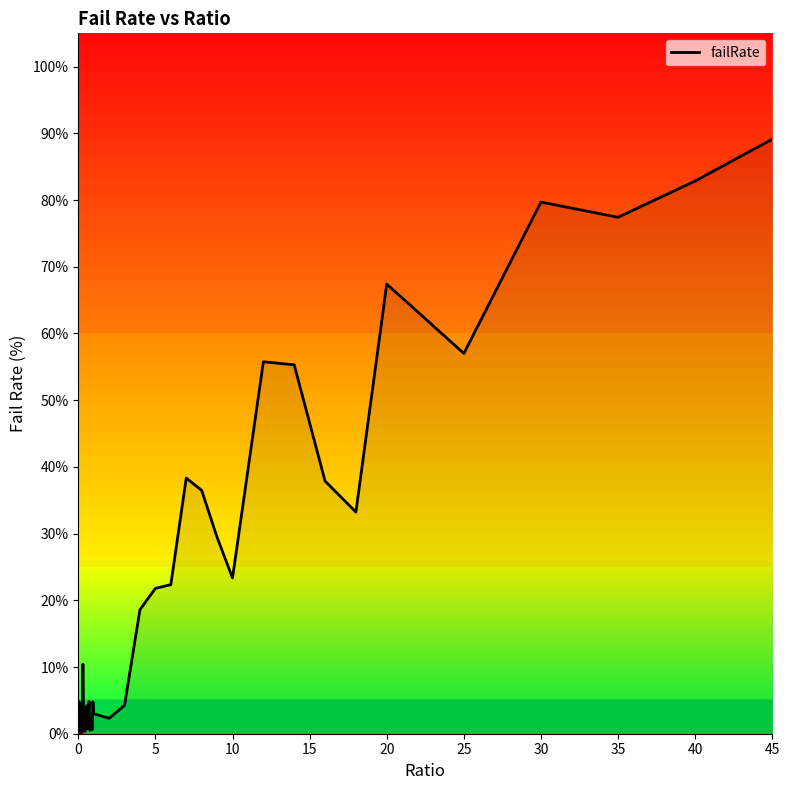

What is the greatest value displayed?

89.1